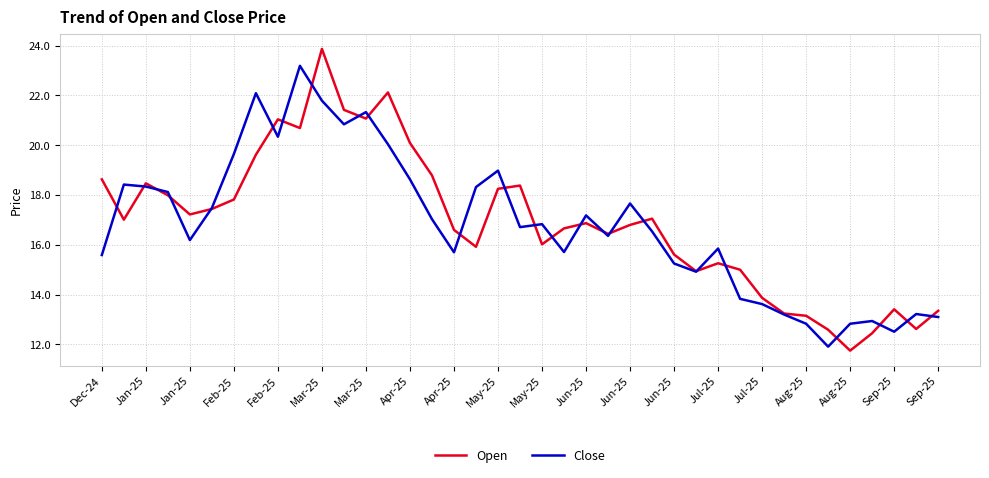

List the series in order of their peak value, lowest first.

Close, Open